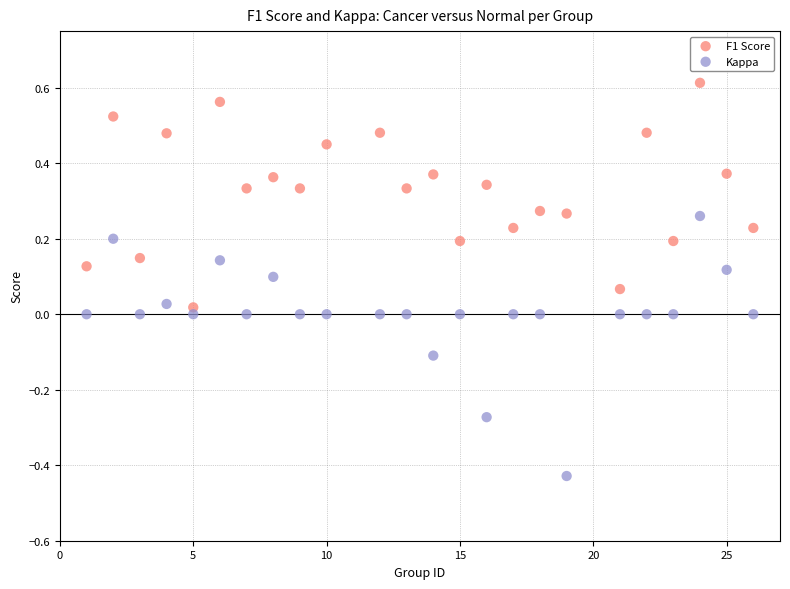

Which series reaches the minimum Y coordinate?

Kappa